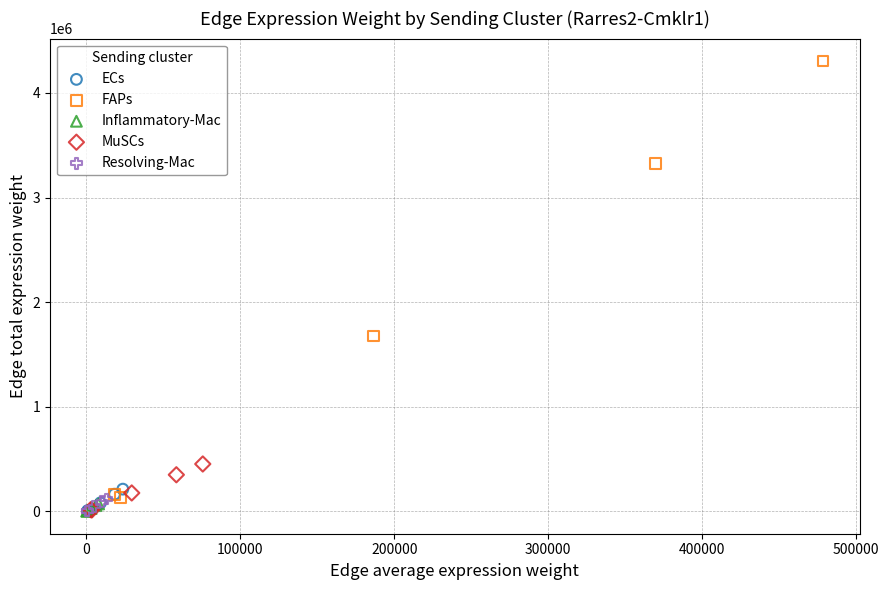

Which series has the widest spread of Y values?

FAPs